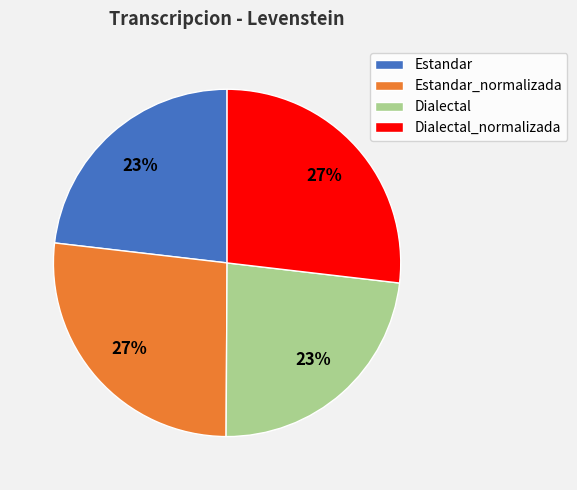

Does any single category account for the majority?

No